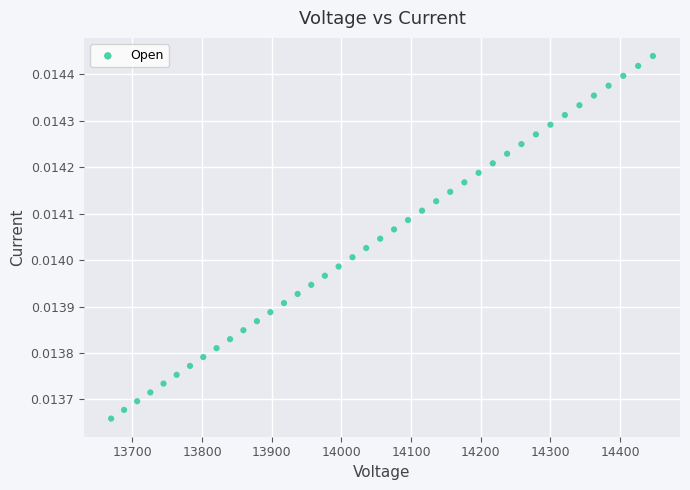

What is the range of X values (max minus min)?

777.6